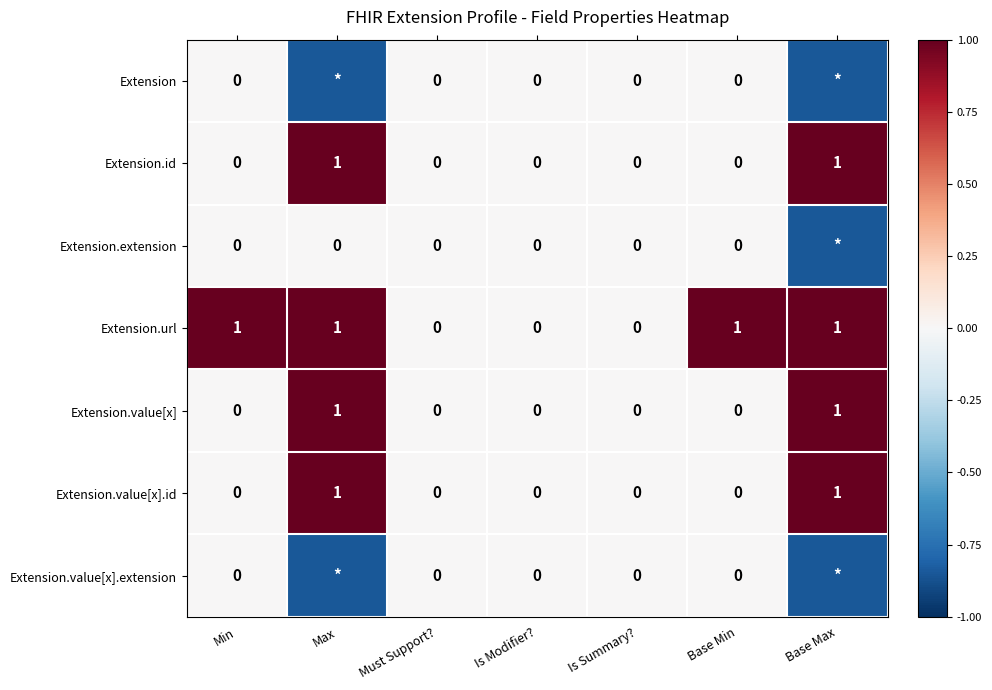

What is the average value of the Extension.value[x].extension series?

-0.2